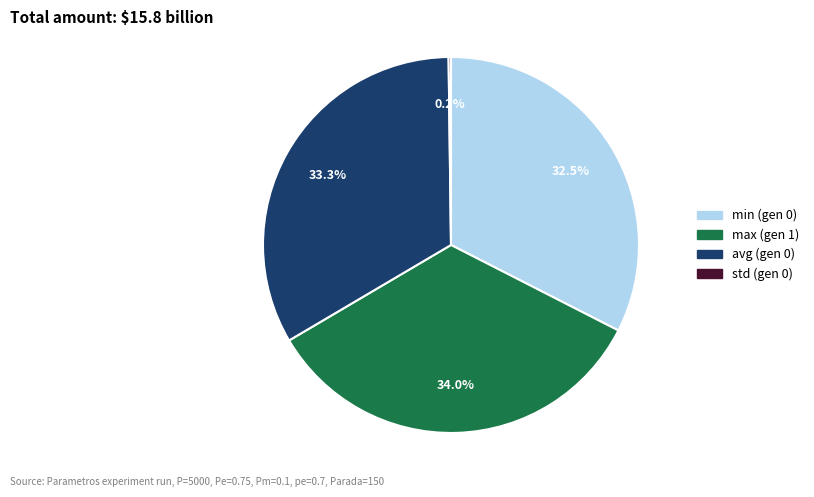

Which slice is the largest?

max